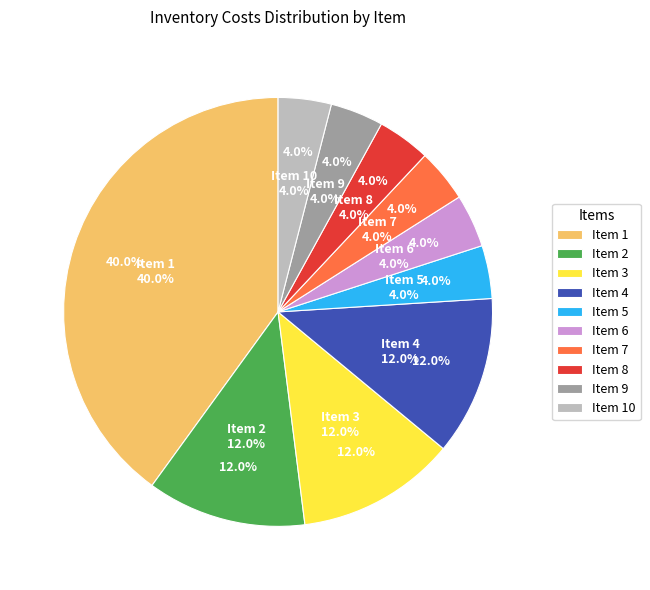

To the nearest percent, what percentage of the pie is 7?

4%